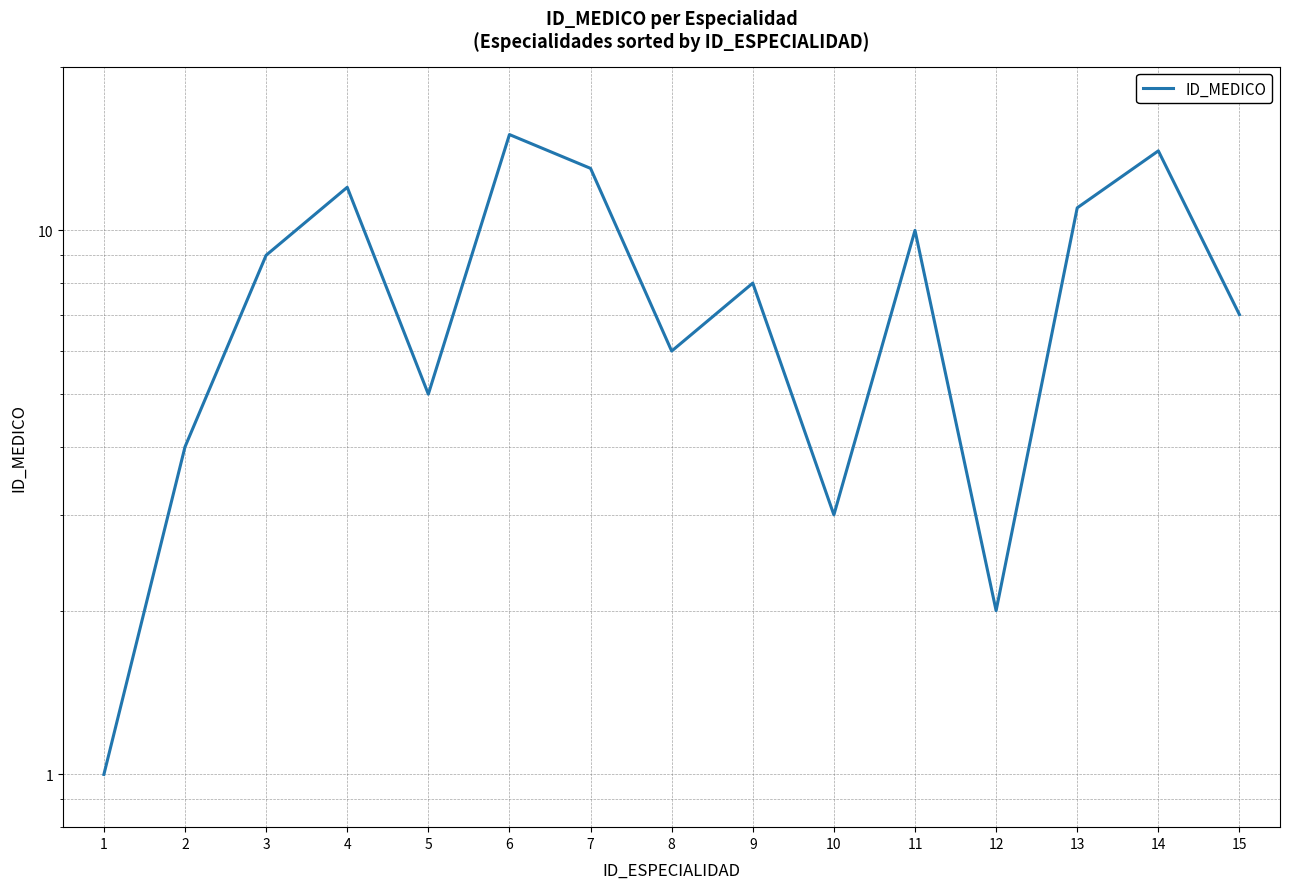

How many values are below 8?

7